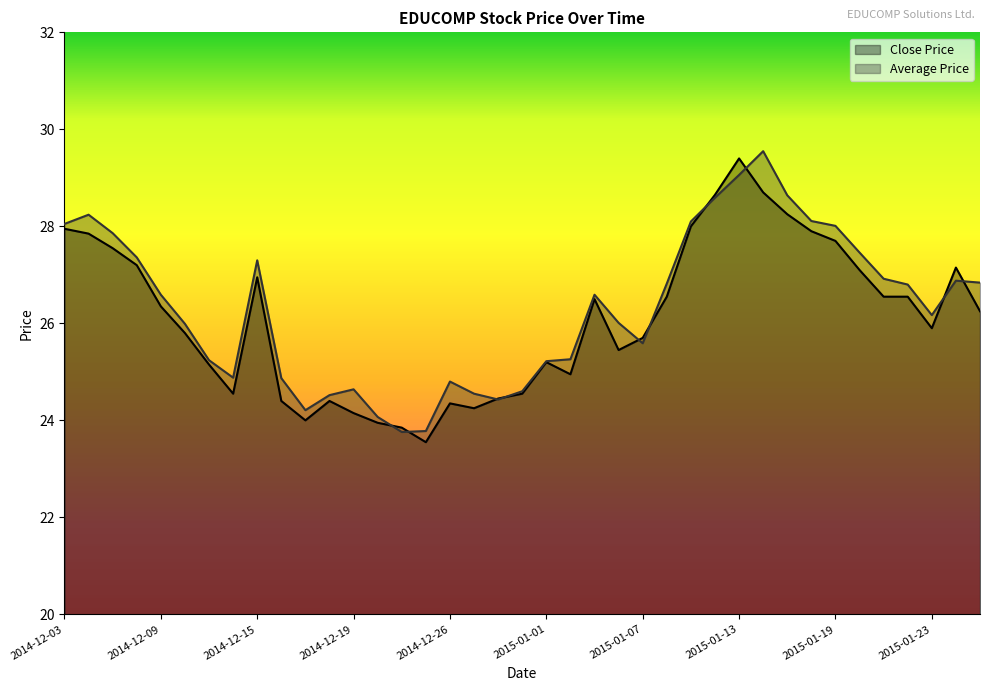

What is the difference between the maximum and minimum values in the Average Price series?

5.8